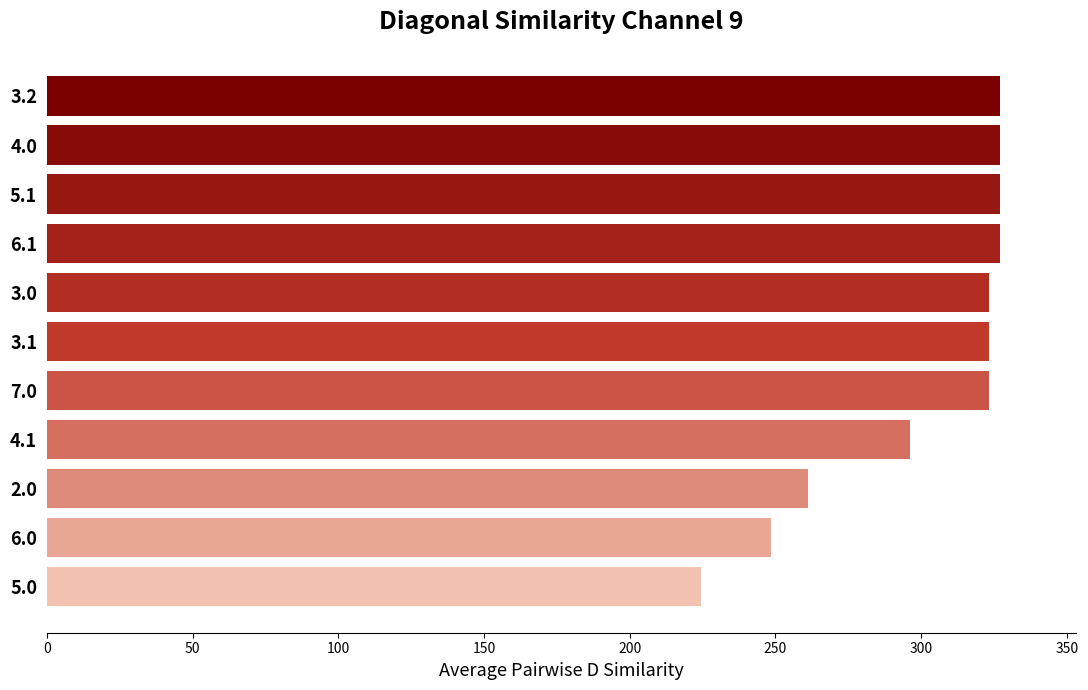

Does the chart contain any negative values?

No